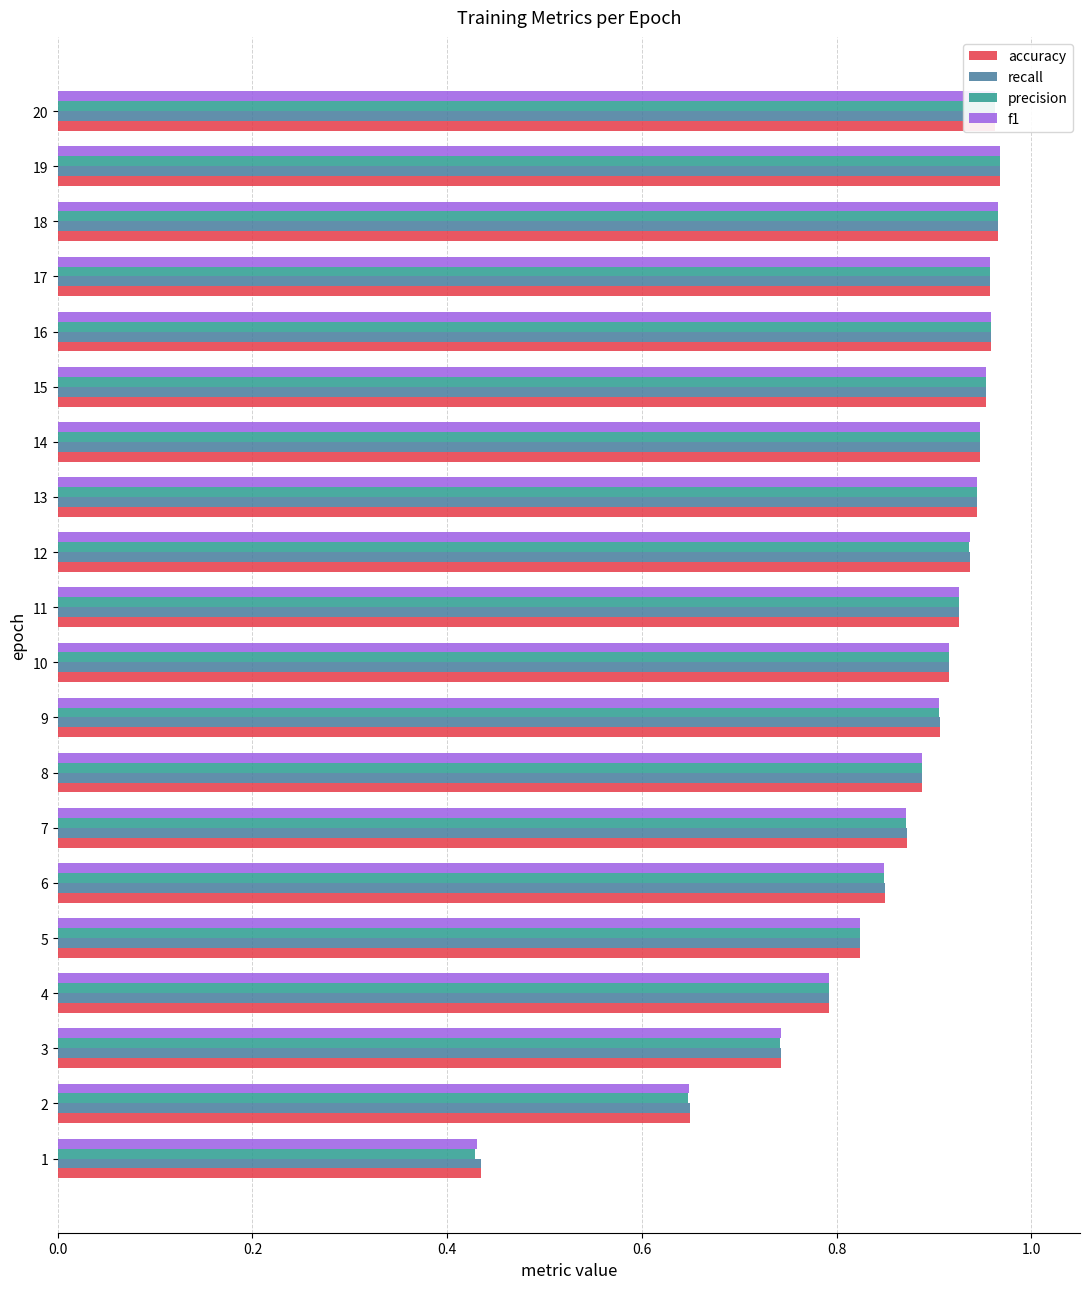

The value of accuracy at 9 is 0.9. True or false?

True